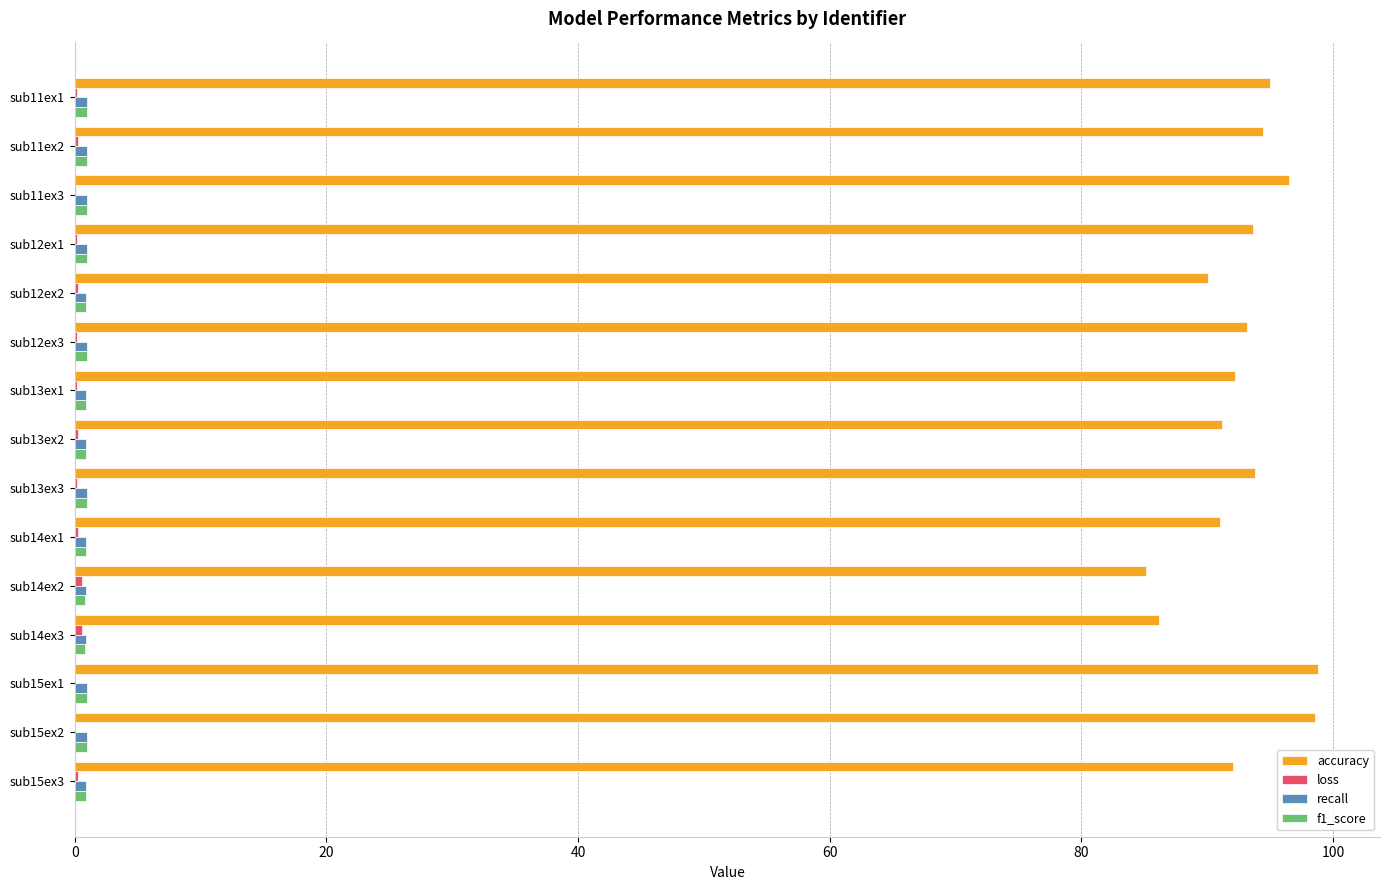

What is the sum of all accuracy values?

1391.7